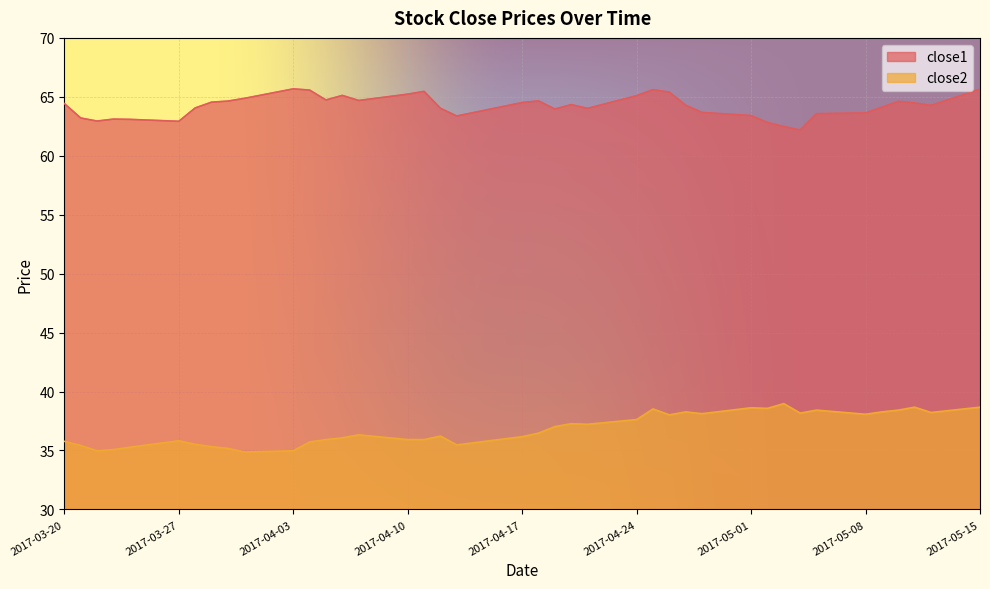

The value of close1 at 2017-05-10 is 38.0. True or false?

False